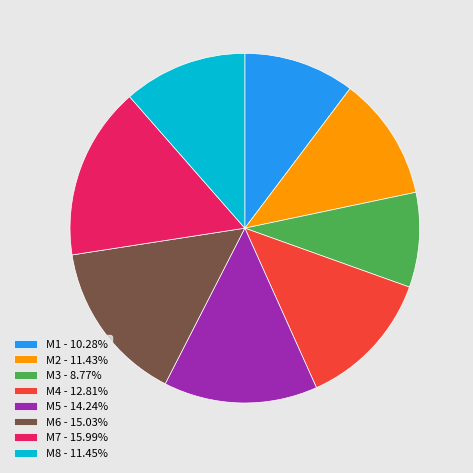

Is there any slice that represents more than half of the pie?

No